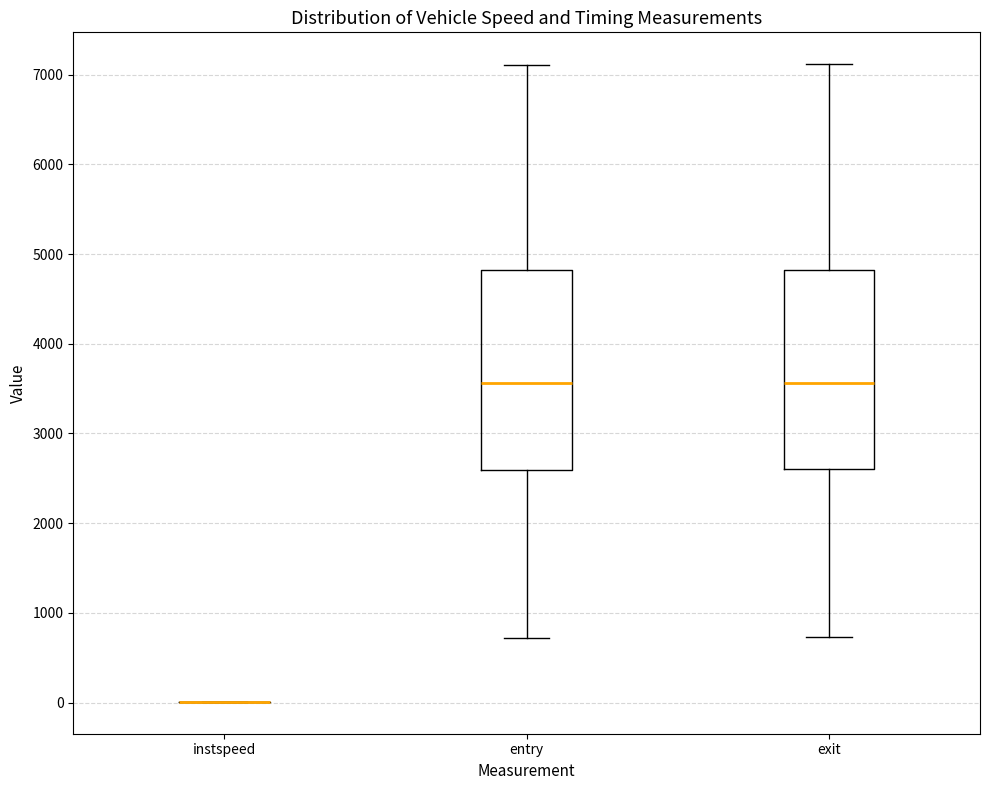

Where does the lower whisker of the box for exit end on the y-axis? The values are not printed on the chart, so give them approximately, as read against the axis.

700